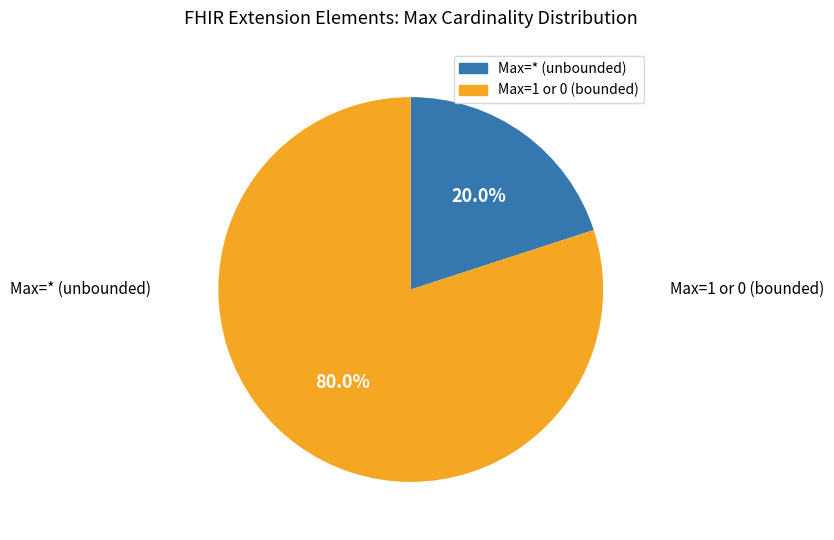

Is there a majority slice in this chart?

Yes